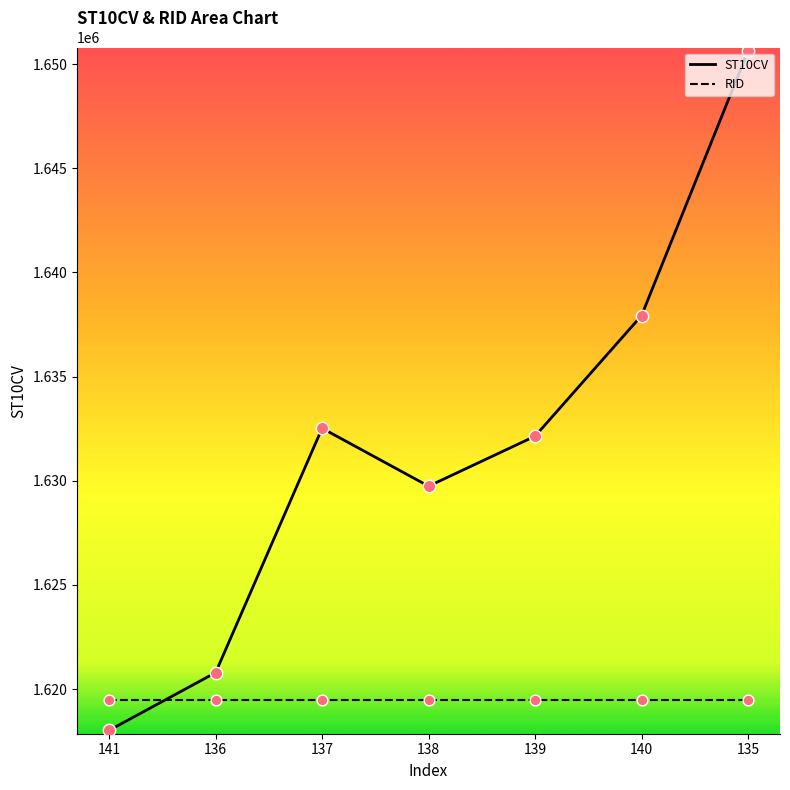

Approximately how many times larger is the value at 140 compared to 135?

1.0